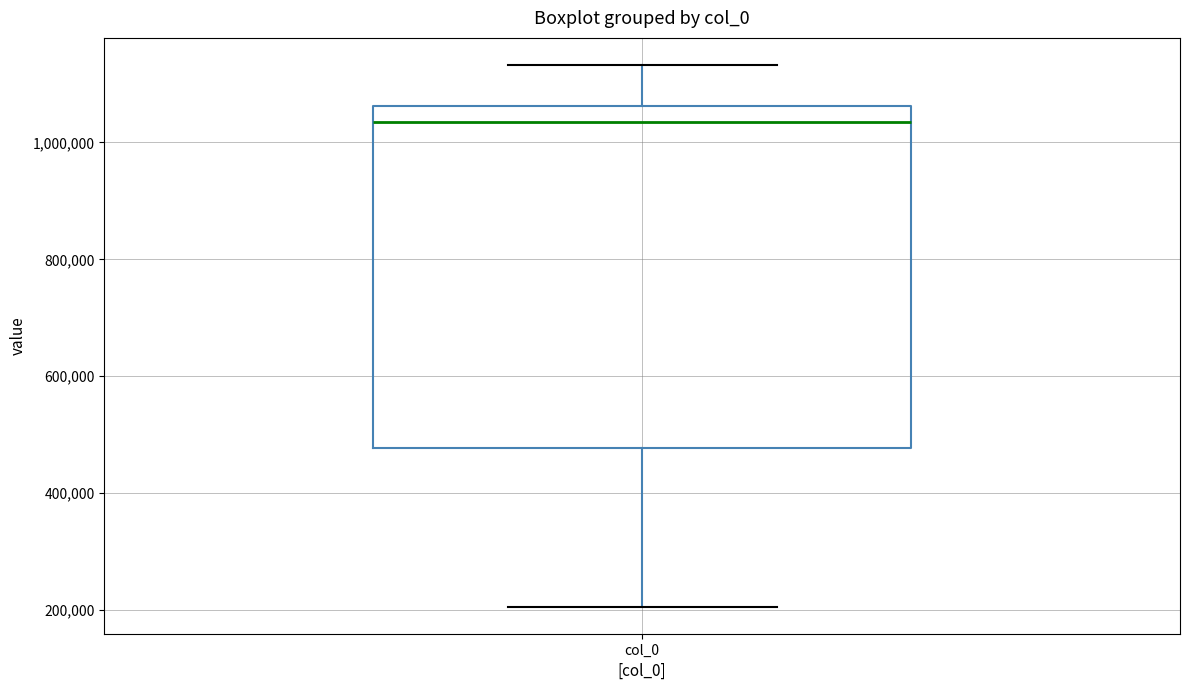

Transcribe this box plot: give where the median line is, the range the box spans, and where the two whiskers end, as read against the y-axis. The values are not printed on the chart, so give them approximately, as read against the axis.

median 1040000, box 480000 to 1060000, whiskers 200000 to 1140000